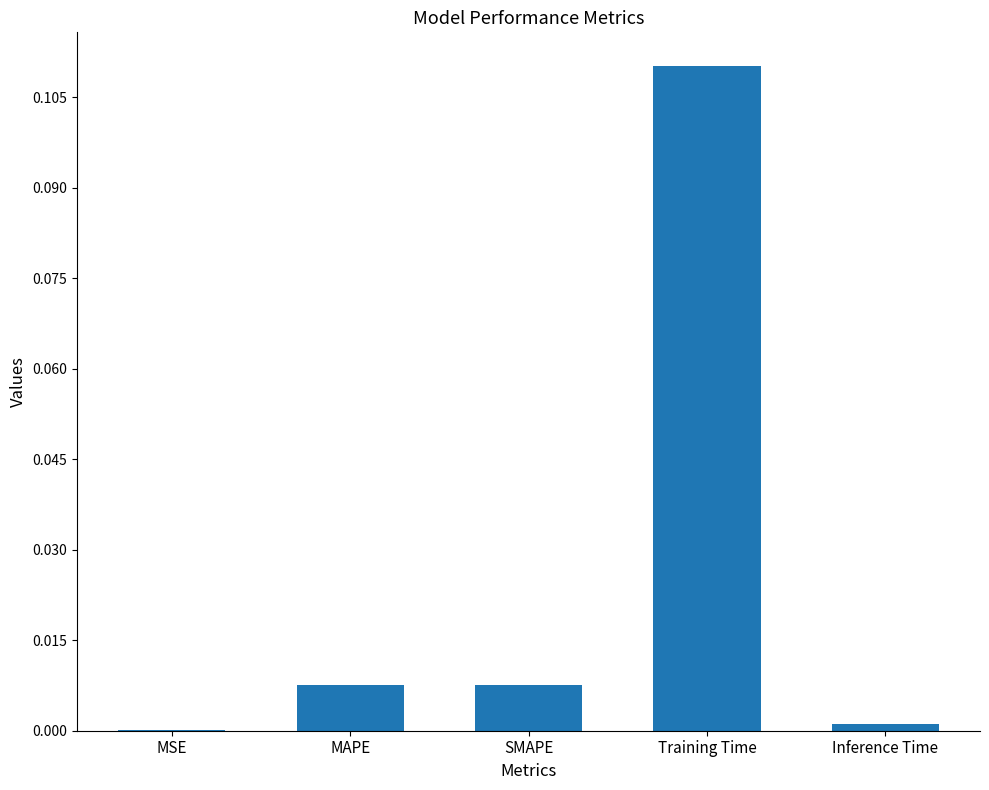

Are the bars horizontal?

No